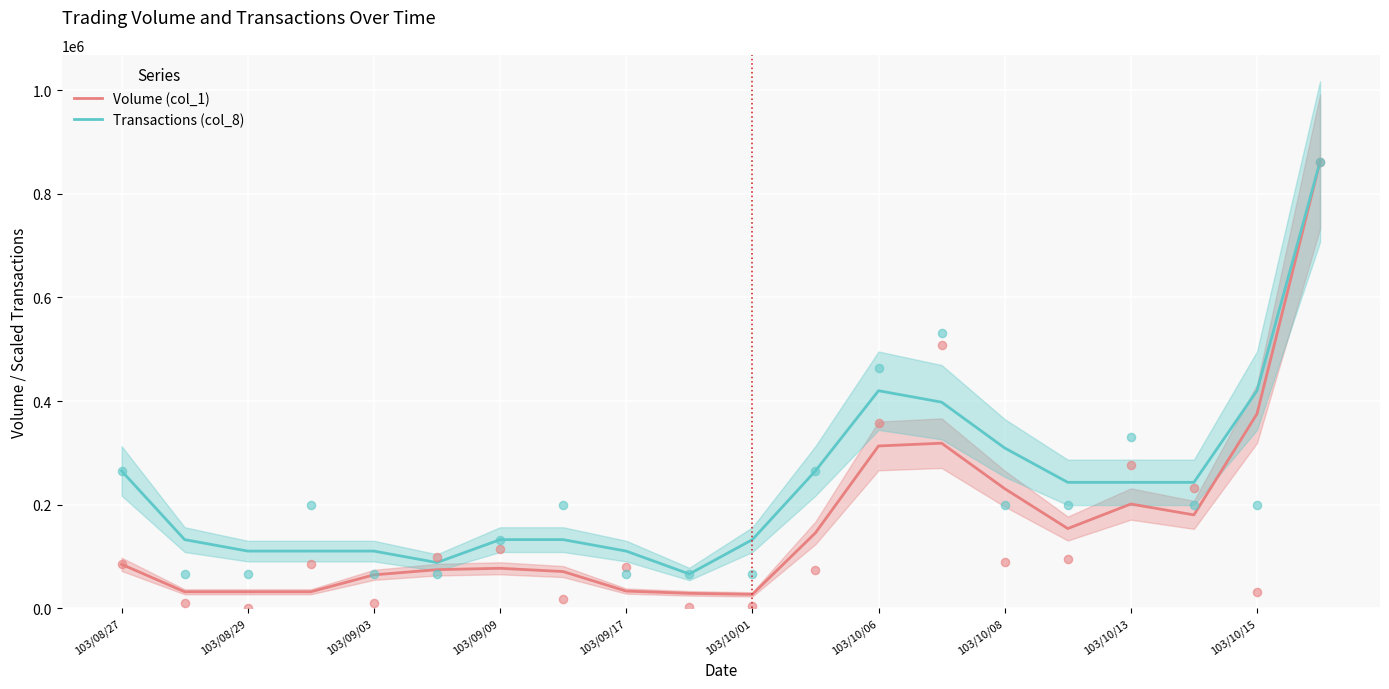

At how many categories does at least one series exceed 379477?

4